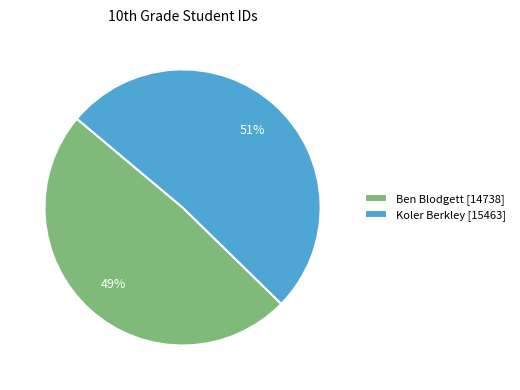

Is it true that Ben Blodgett is 49% of the pie?

True